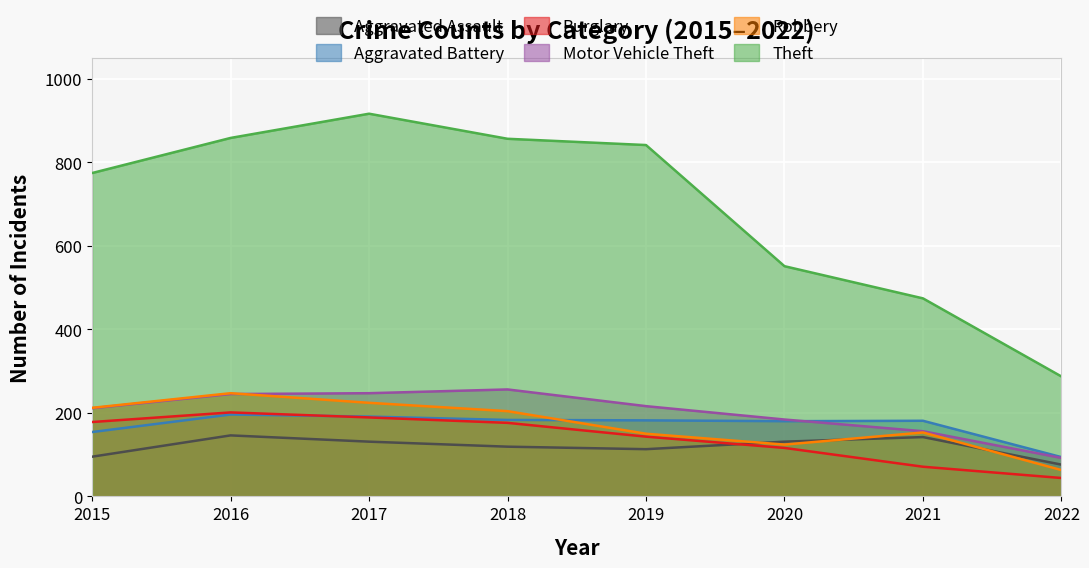

What is the sum of the Aggravated Battery values at 2021 and 2018?

364